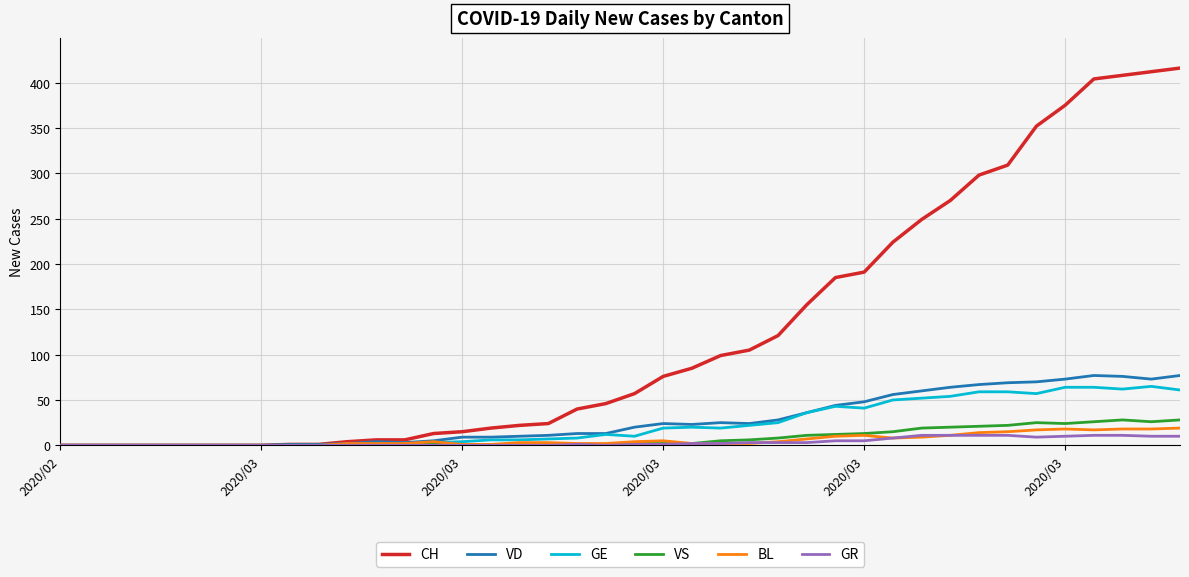

Which series has the largest total across all categories?

CH